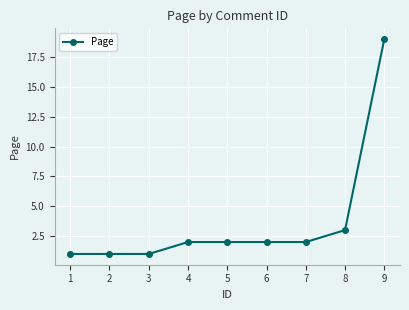

What is the maximum value shown in the chart?

19